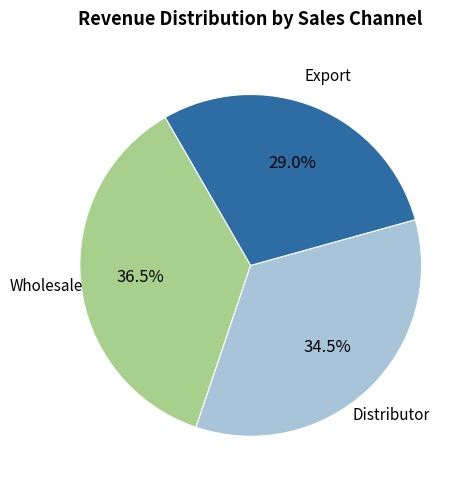

Does any single category account for the majority?

No